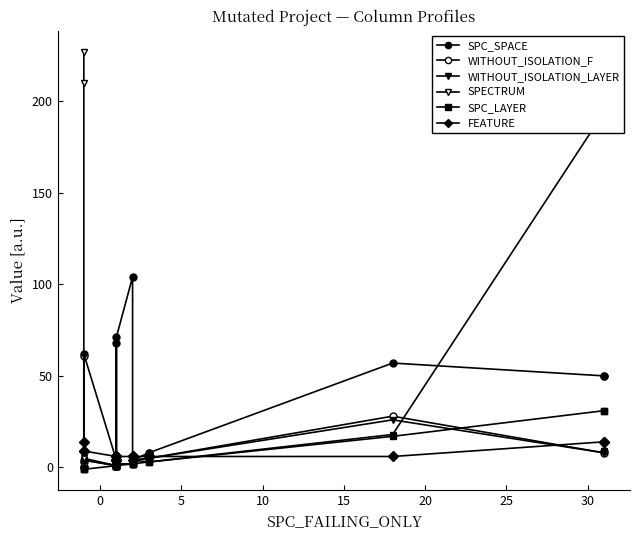

In SPECTRUM, how many points are lower than both neighbors (excluding endpoints)?

1